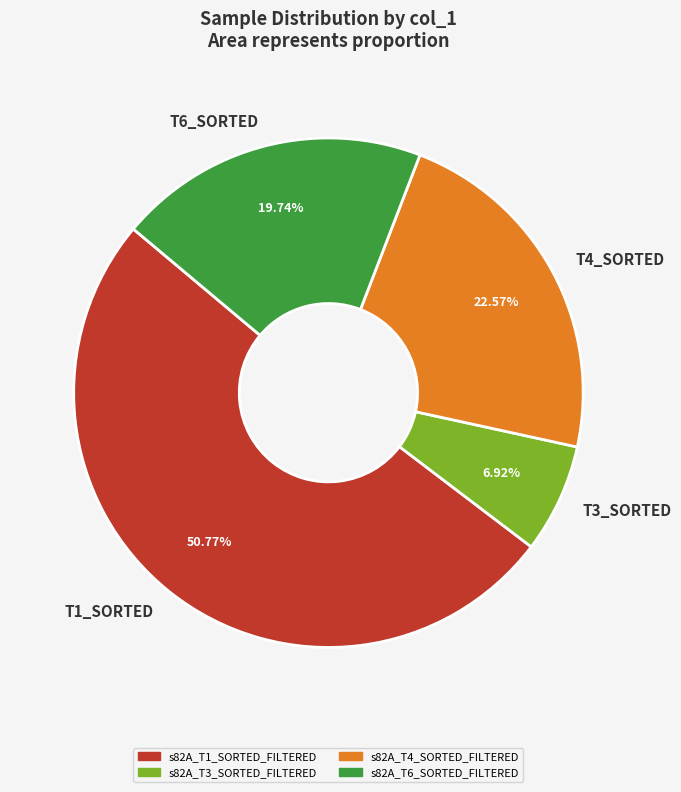

Is the sum of T1_SORTED and T3_SORTED greater than half?

Yes